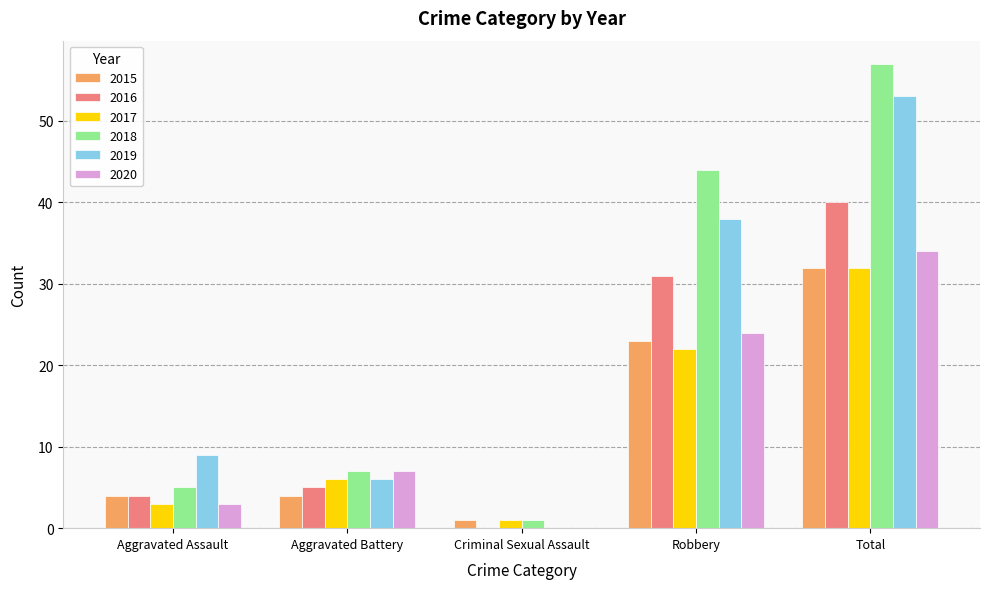

What is the sum of all 2018 values?

114